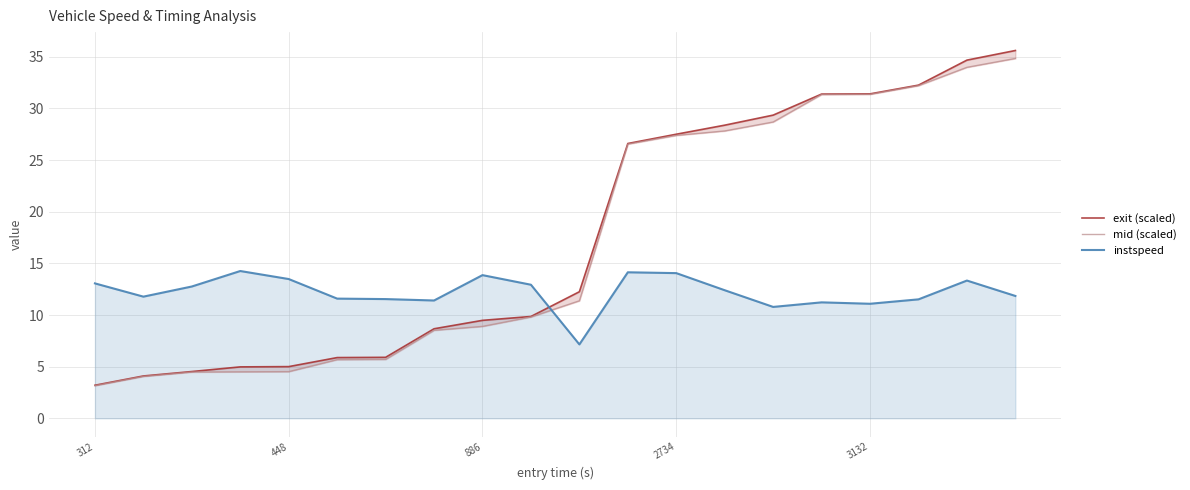

The instspeed series shows 11.1 at 3132. True or false?

True